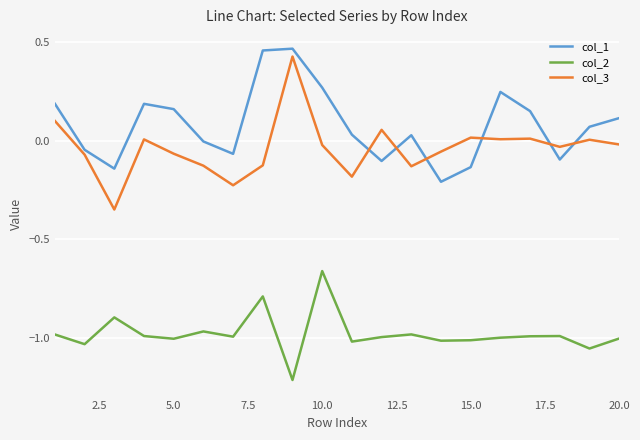

What is the difference between the maximum and minimum values in the col_2 series?

0.6